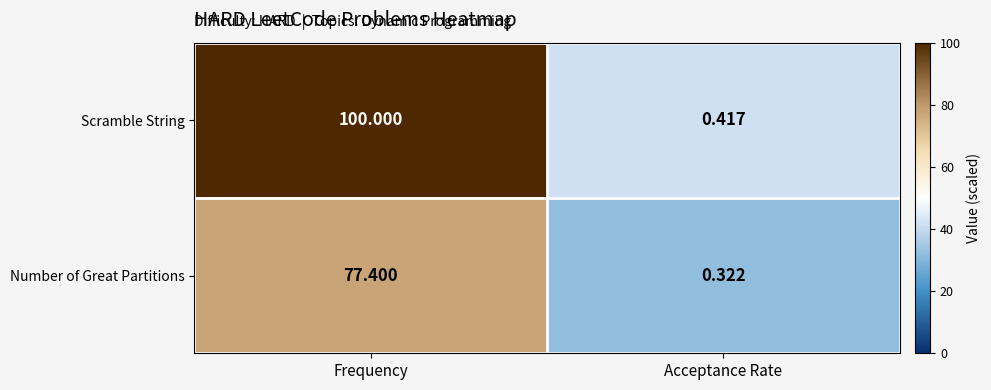

At Frequency, list the series in order from smallest to largest.

Number of Great Partitions, Scramble String